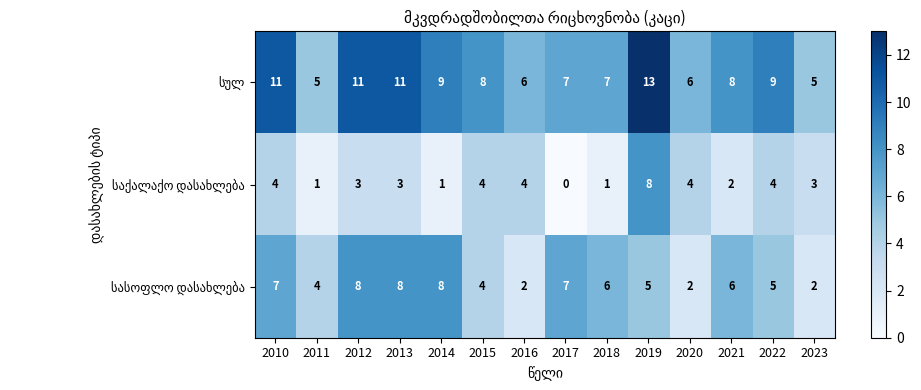

Which category has the highest value across all series?

2019